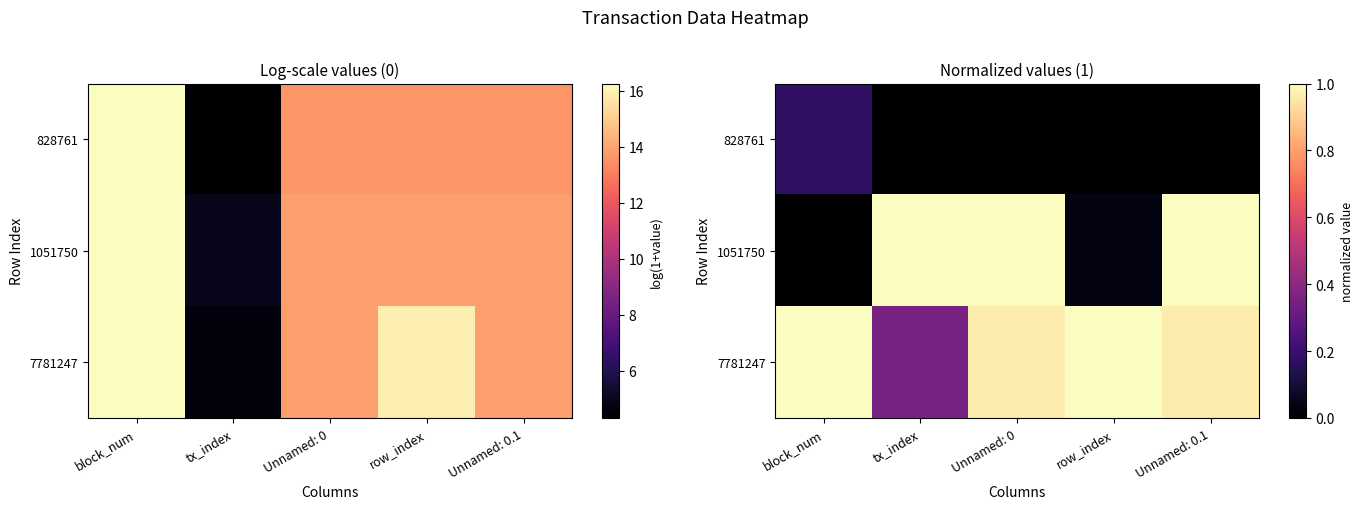

How many values in the 828761 series exceed 0?

1